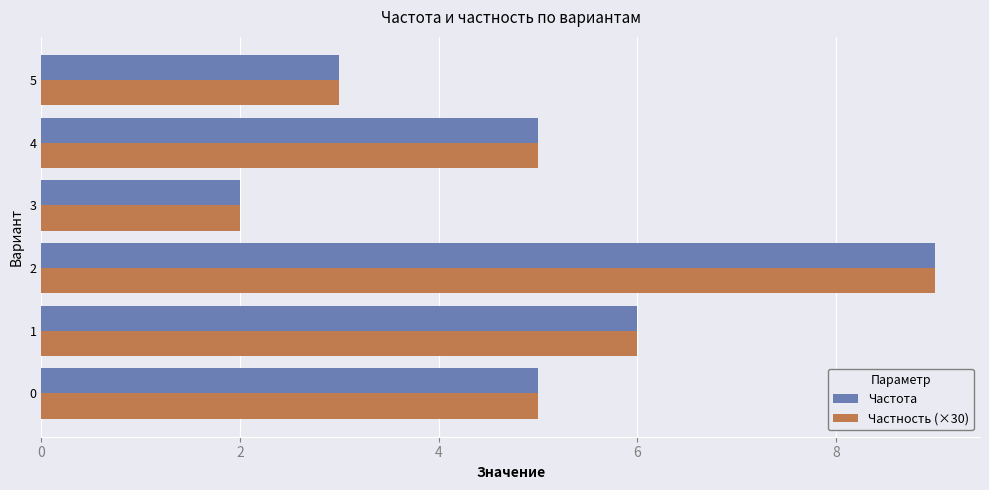

What is the average value of the Частность (×30) series?

5